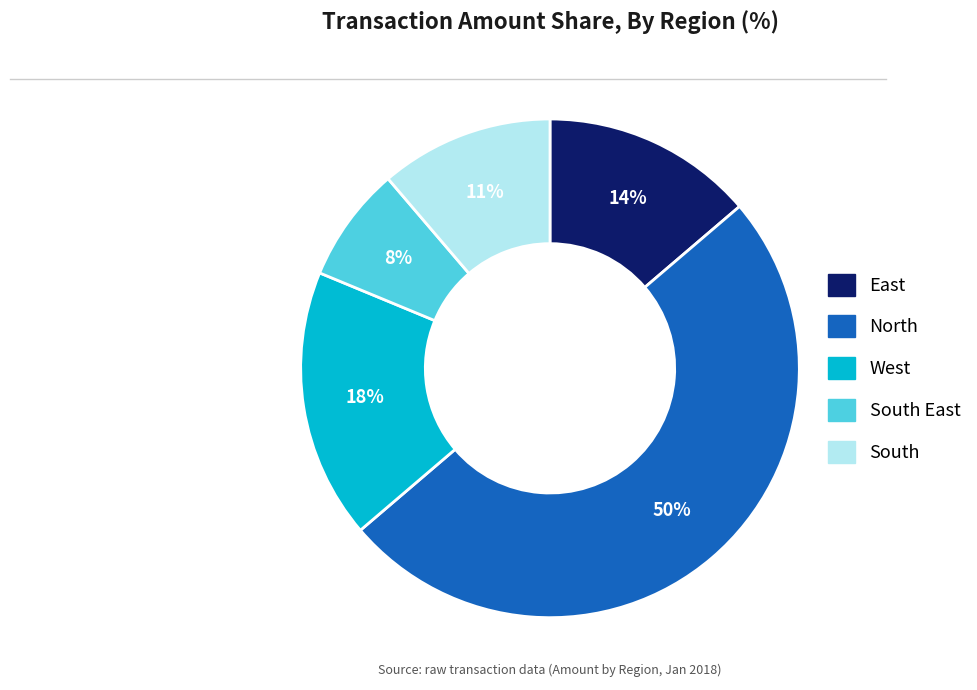

To the nearest percent, what is the average slice percentage?

20%